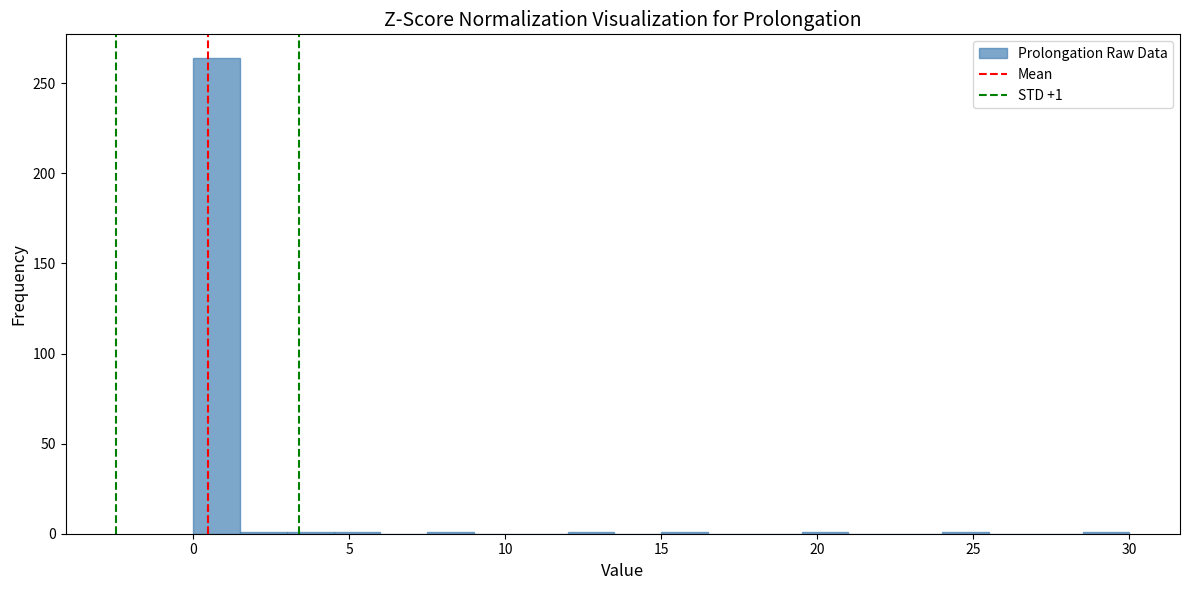

Read against the x-axis, roughly where is the centre of the tallest bar?

1.0